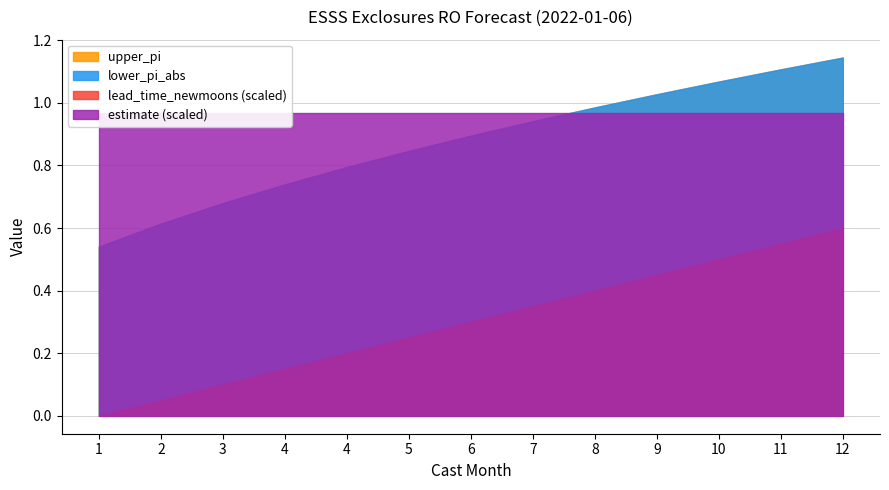

At which category is the sum across all series the highest?

12